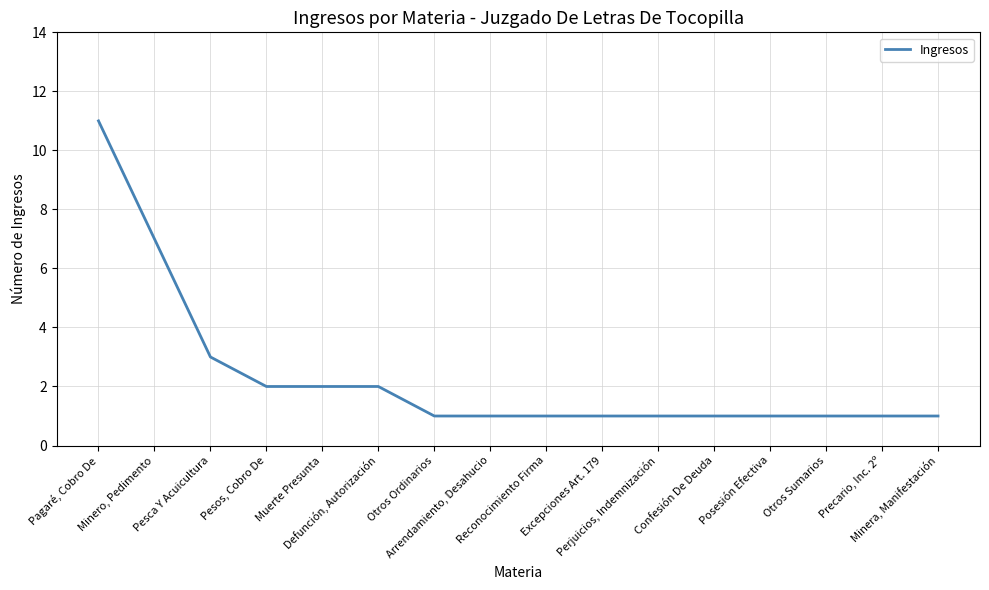

What is the smallest value displayed?

1